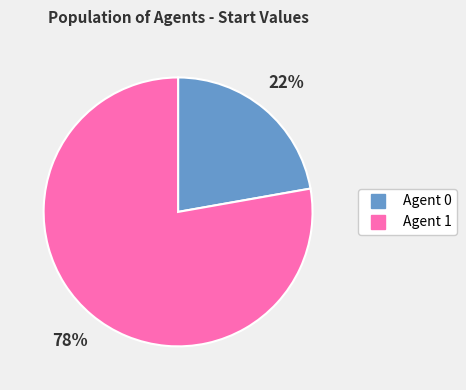

To the nearest percent, what is the difference between the largest and smallest slice percentages?

56%